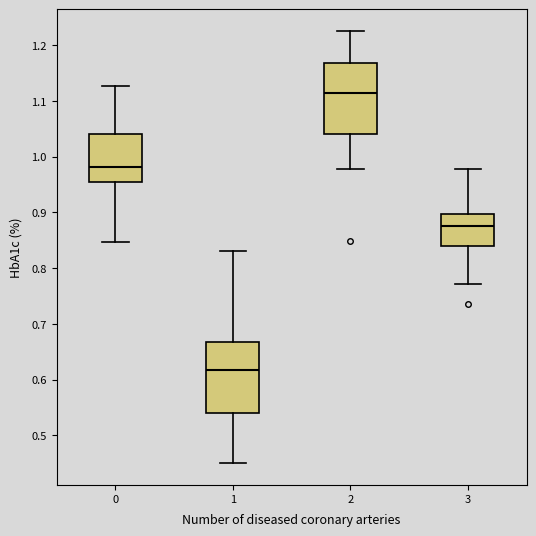

Where does the upper whisker of the box at x = 0 end on the y-axis? The values are not printed on the chart, so give them approximately, as read against the axis.

1.13